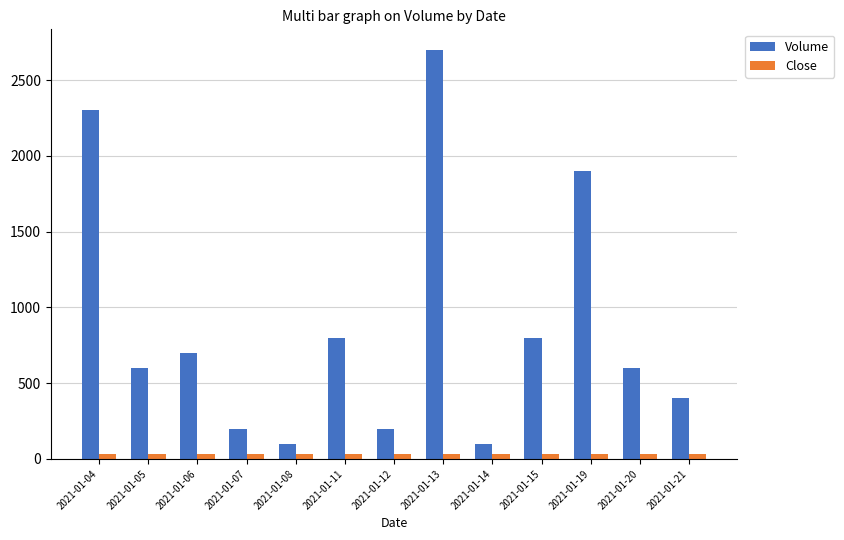

What is the total value across all series at 2021-01-19?

1935.1